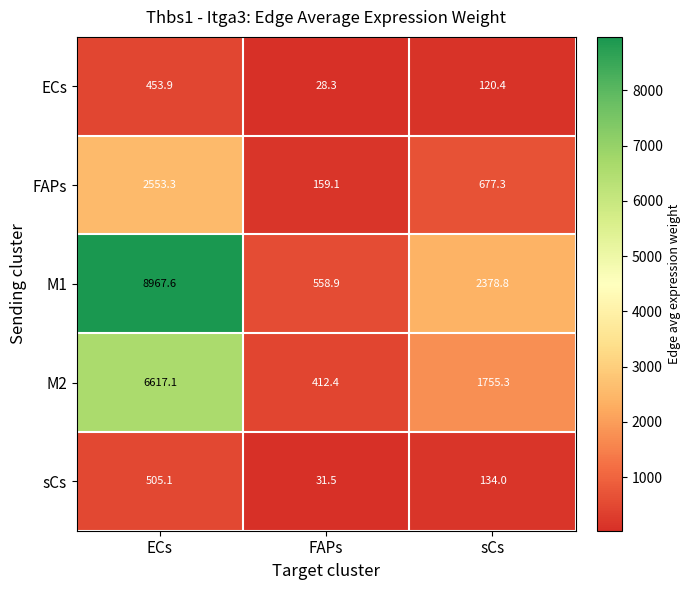

At which category is the sum across all series the highest?

ECs